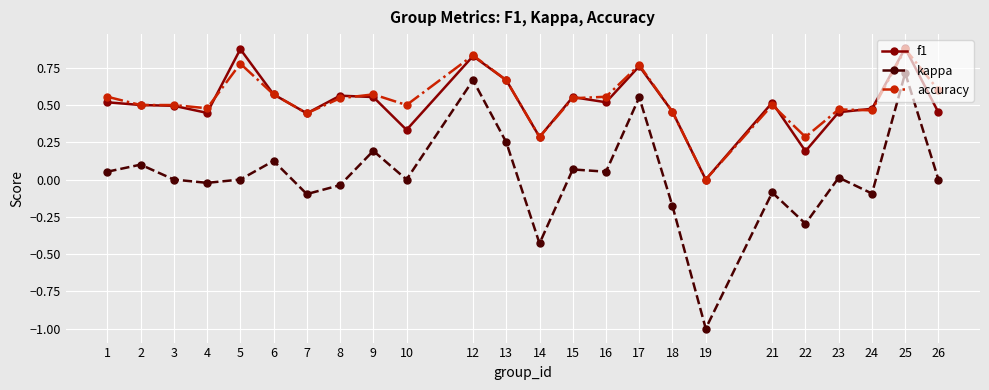

True or false: accuracy and kappa cross at least once.

False